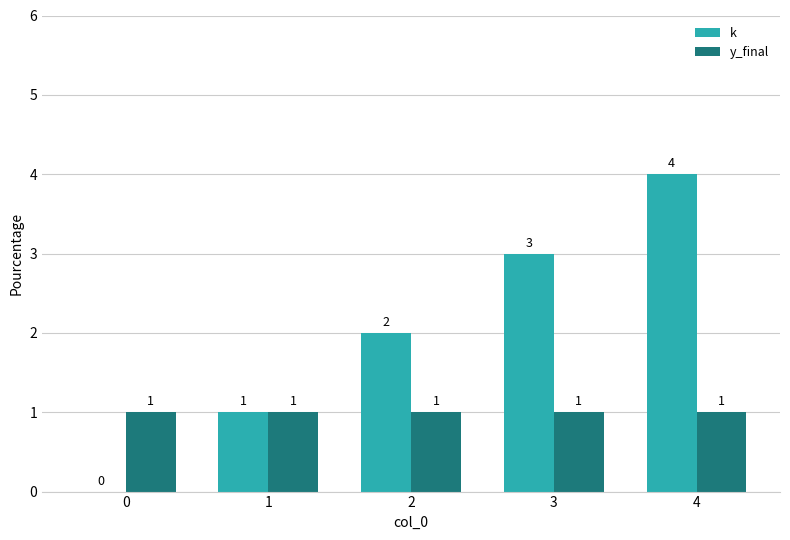

The y_final series shows 0 at 1. True or false?

False